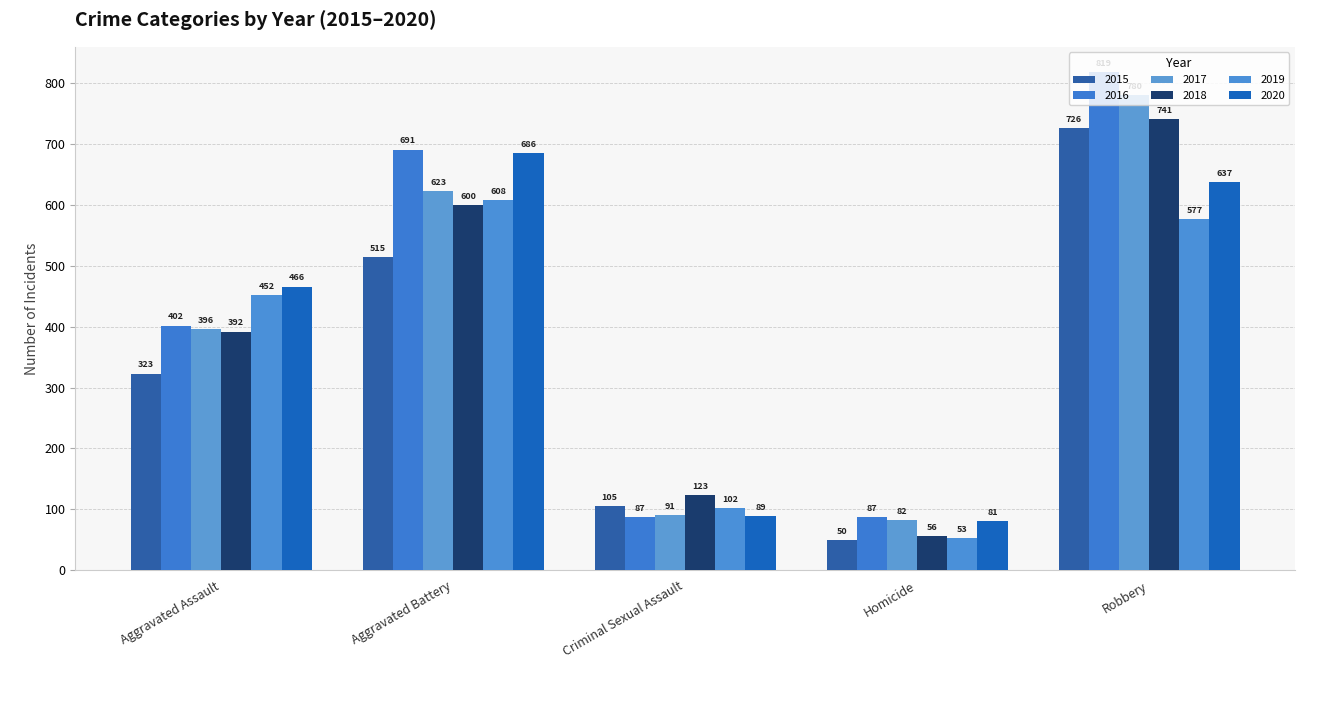

Read the 2018 value at Robbery.

741